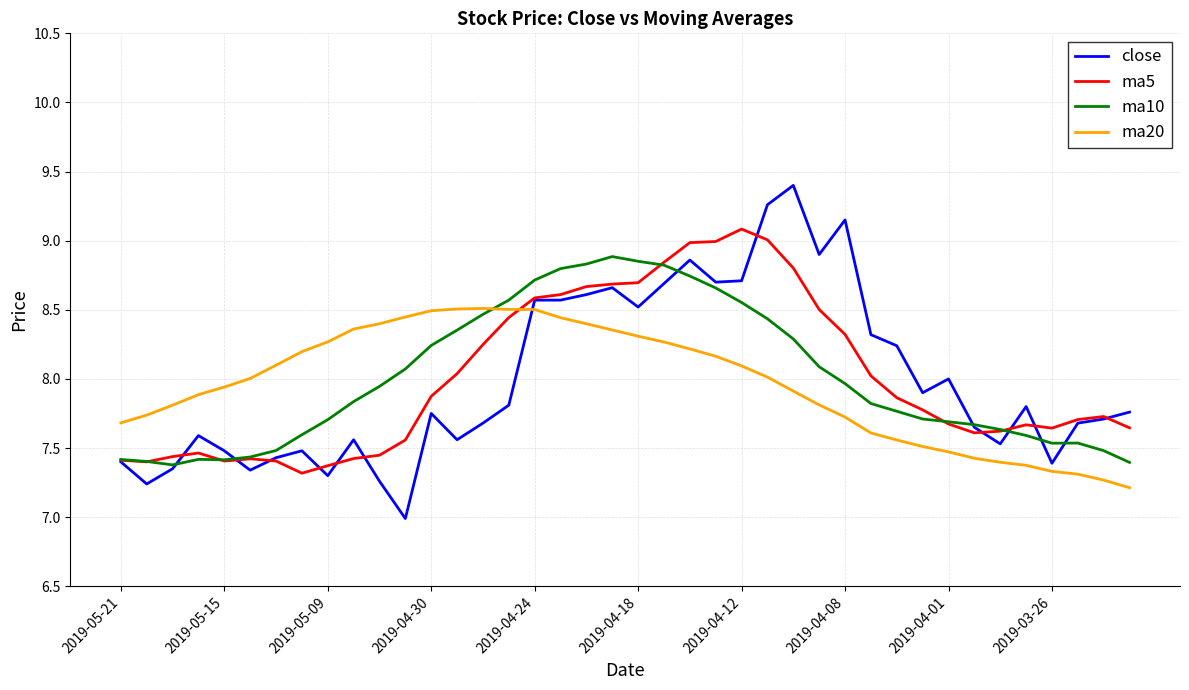

True or false: ma10 and close cross at least once.

True